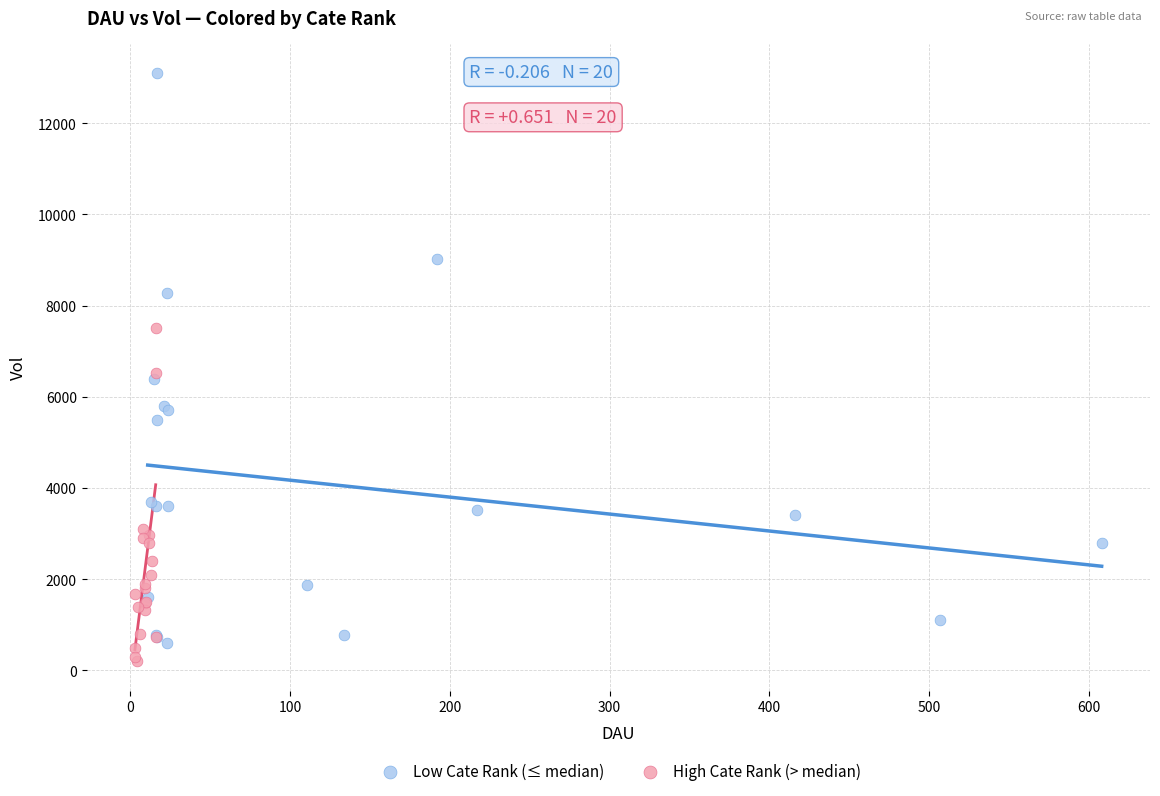

What are all the series names shown in the legend?

Low Cate Rank (≤ median), High Cate Rank (> median)